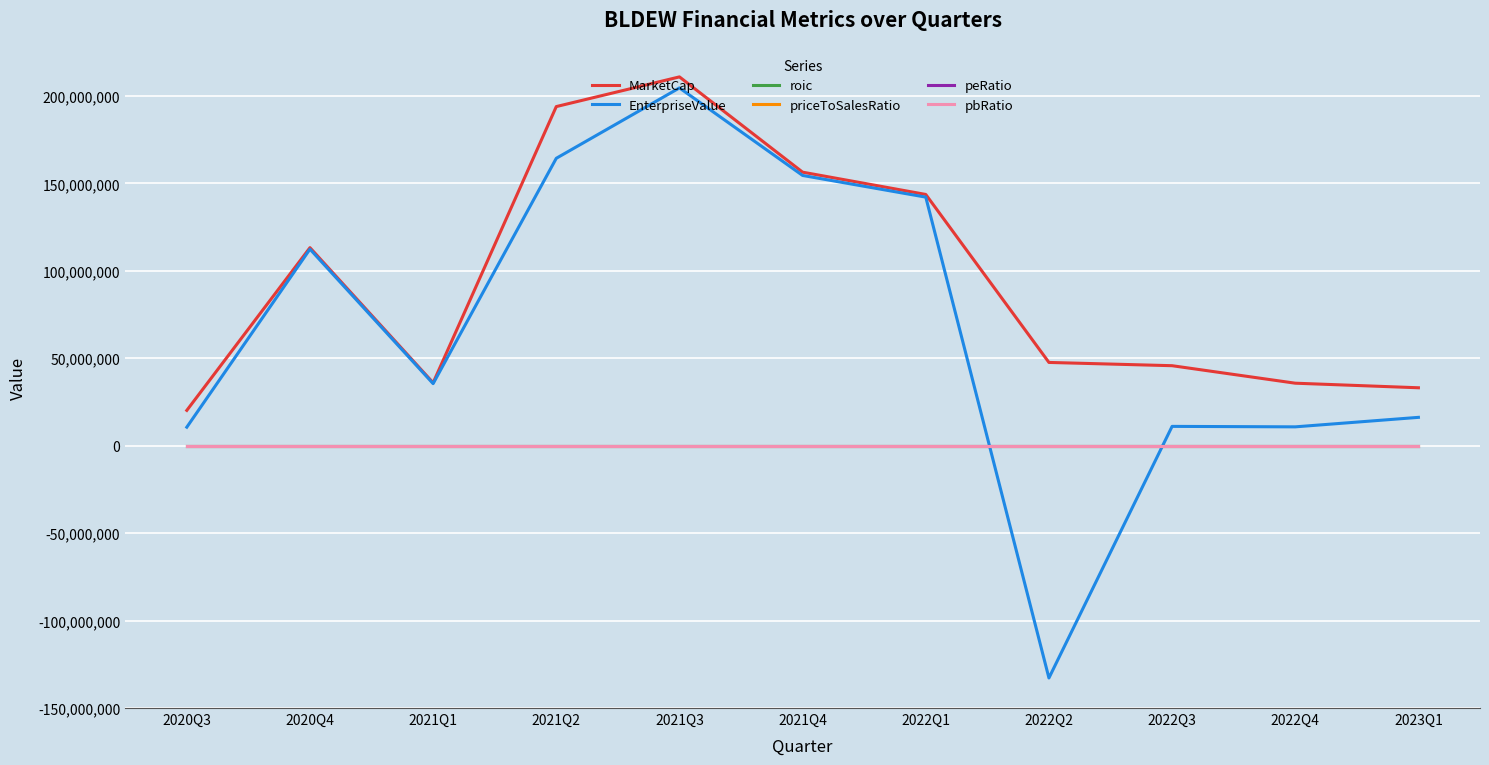

What is the sum of the roic values at 2021Q4 and 2021Q2?

-0.1